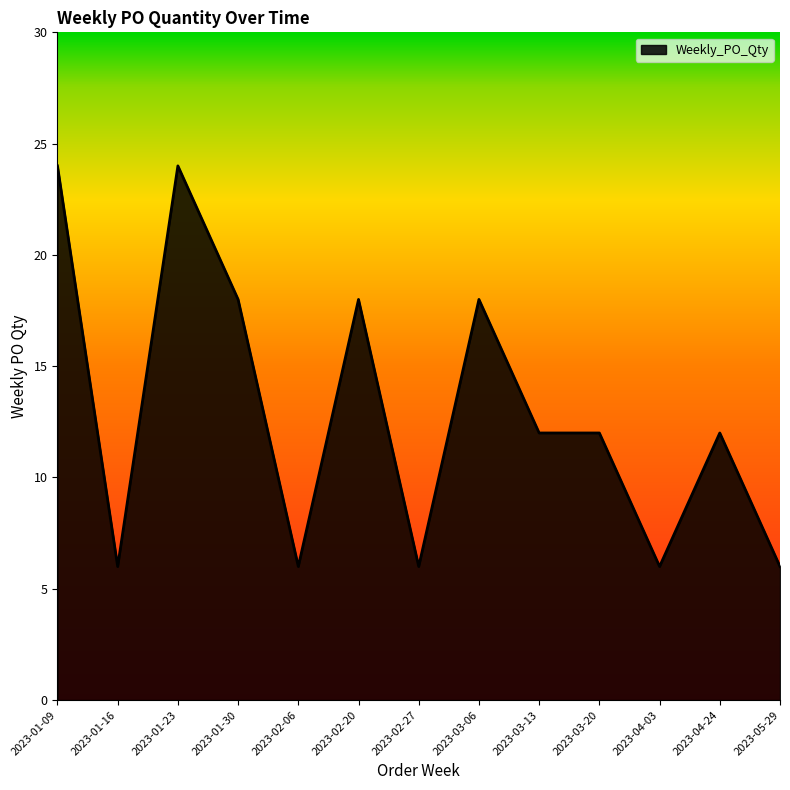

Count the number of data series in this chart.

1